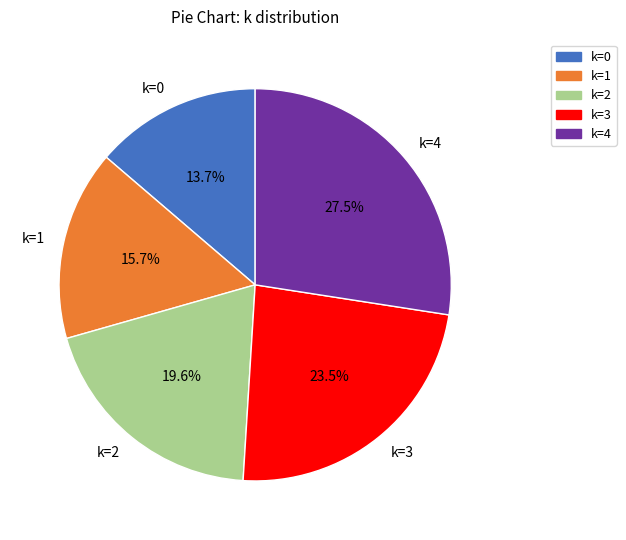

Approximately how many times larger is the value at k=0 compared to k=4?

0.5